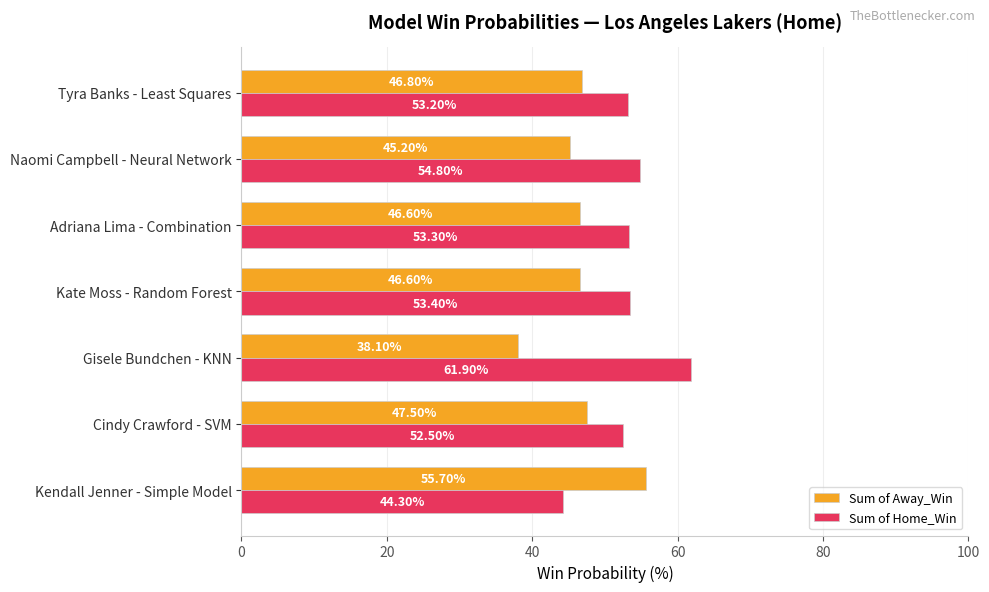

List the series in order of their overall mean, highest first.

Sum of Home_Win, Sum of Away_Win